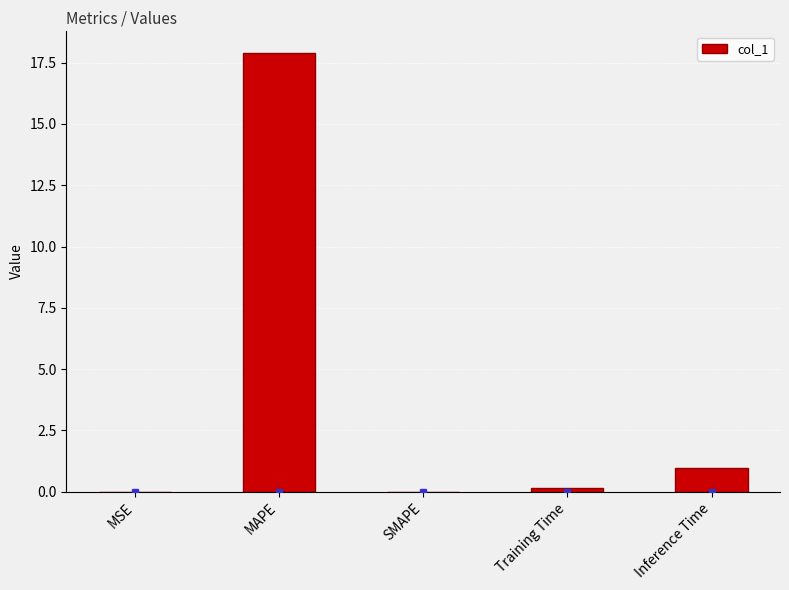

At which category does the chart reach its peak across all series?

MAPE